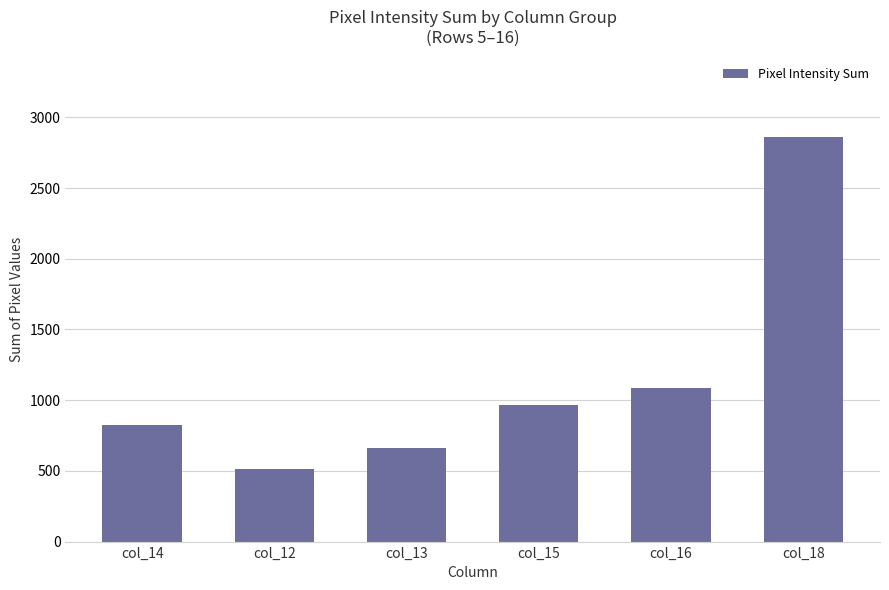

How many data points are less than 965?

3